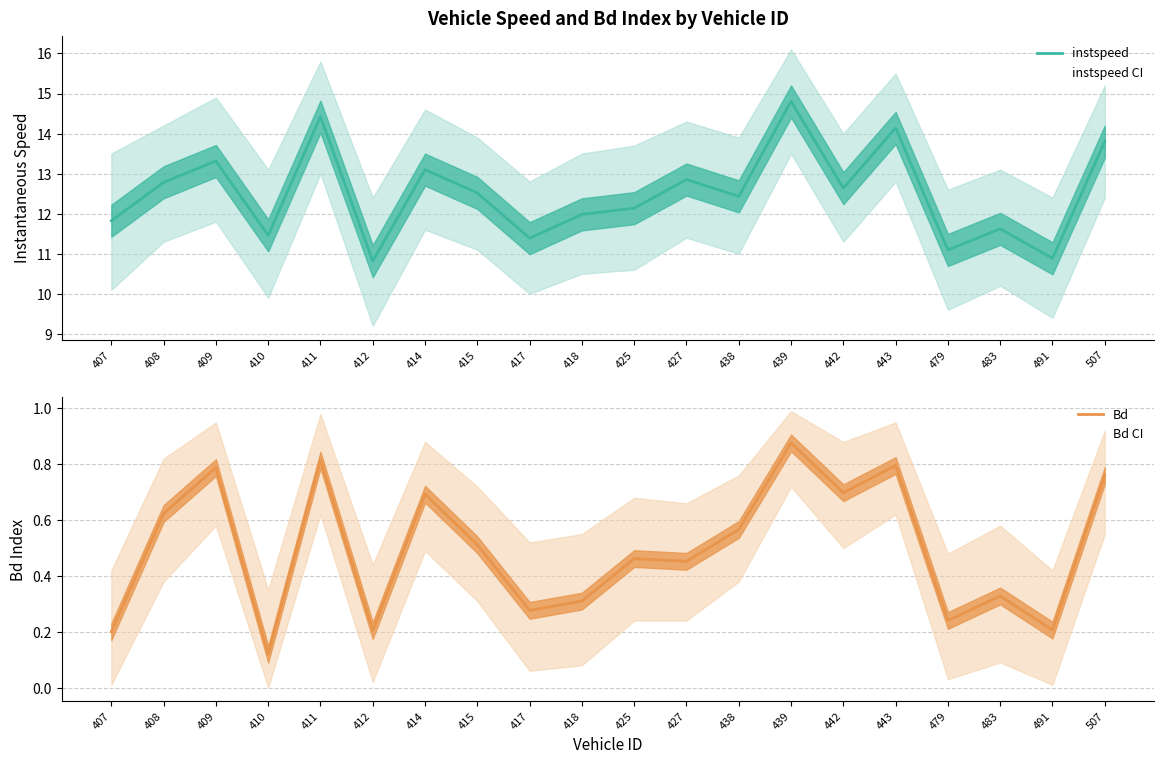

Count the number of categories in the chart.

20